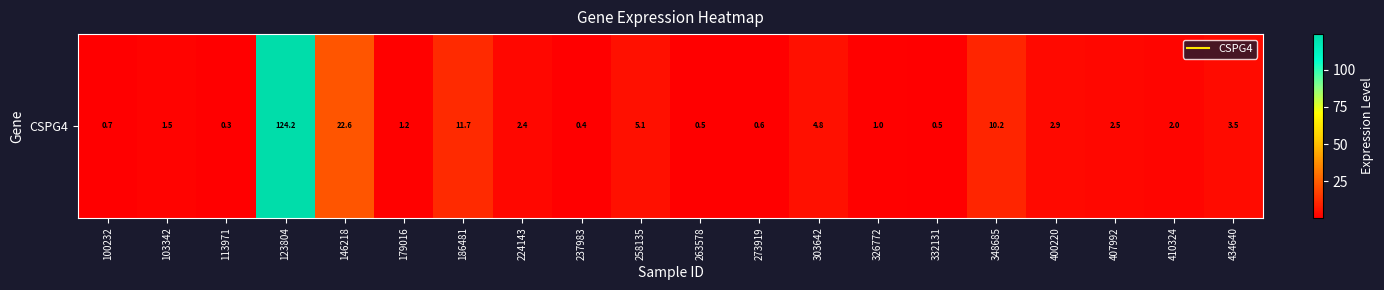

Between 186481 and 434640, which is larger?

186481